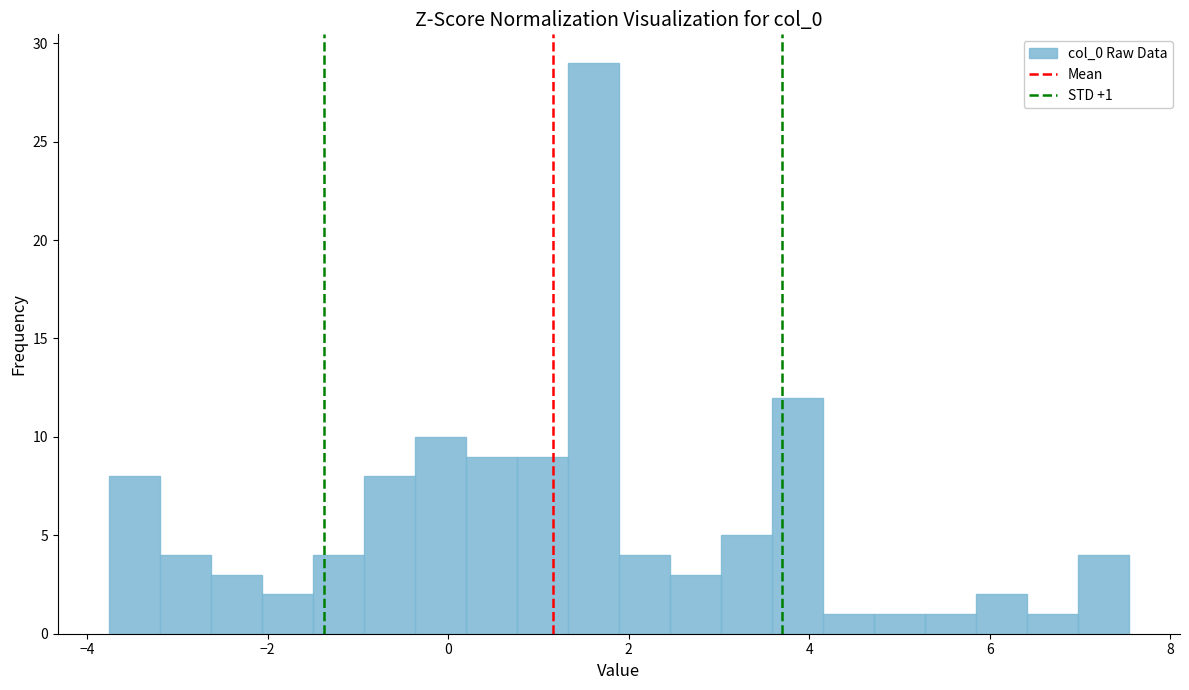

Around what value on the x-axis is the tallest bar? Give the approximate position of its centre, as read against the axis.

1.6